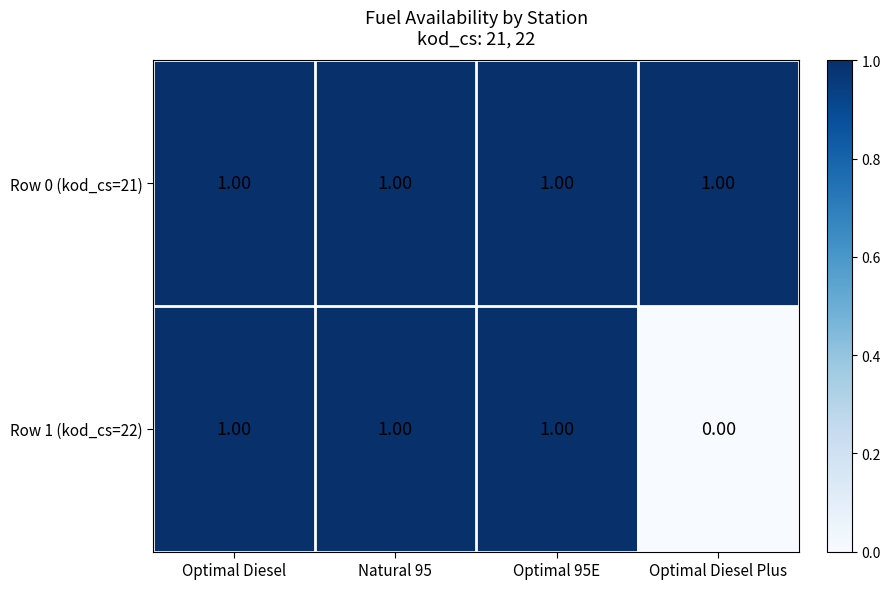

What is the sum of all Row 0 (kod_cs=21) values?

4